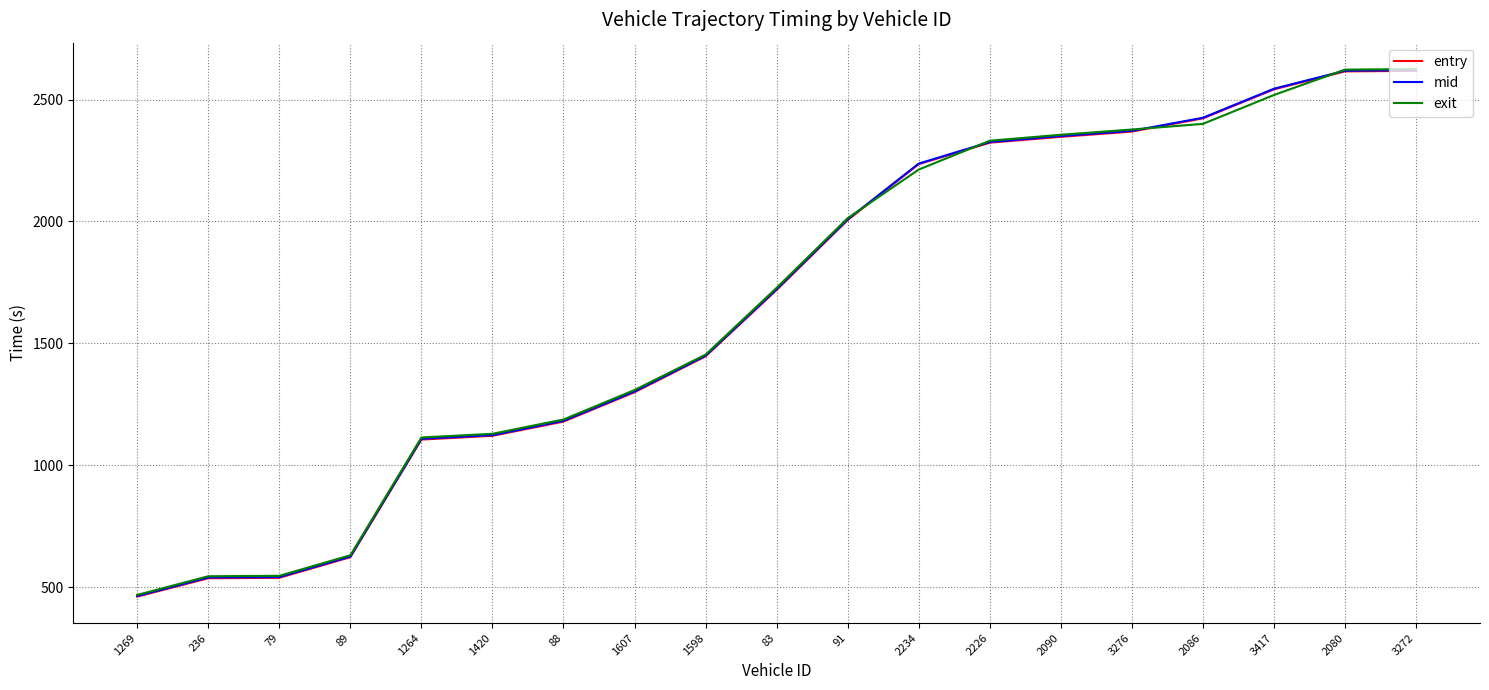

What are all the series names shown in the legend?

entry, mid, exit